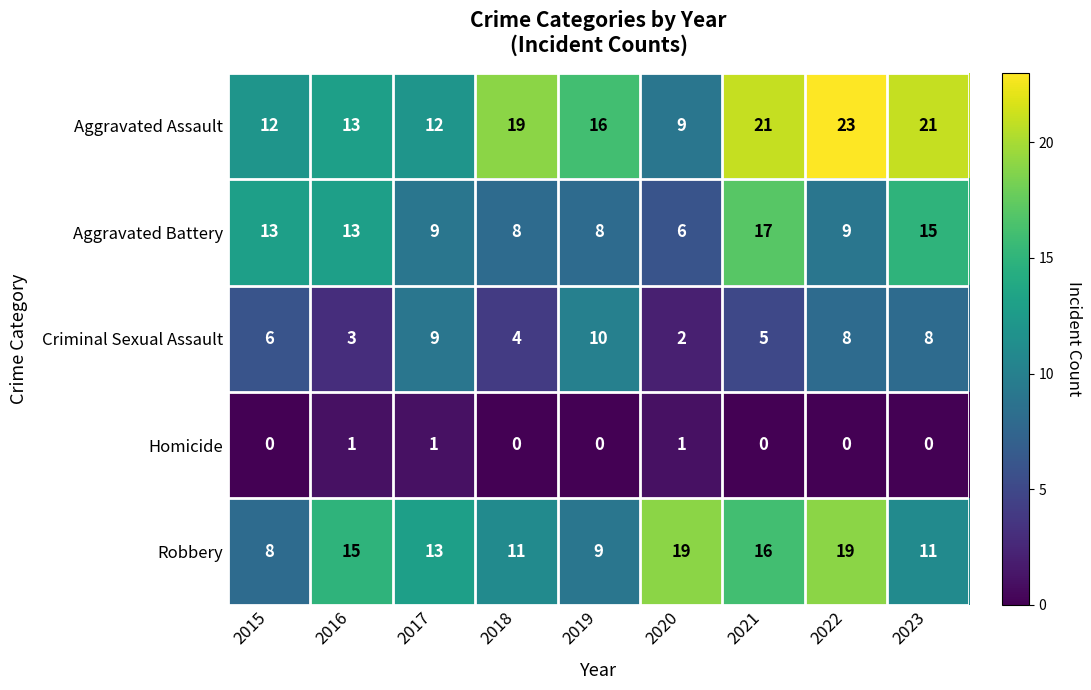

True or false: Robbery has a value of 10 at 2022.

False